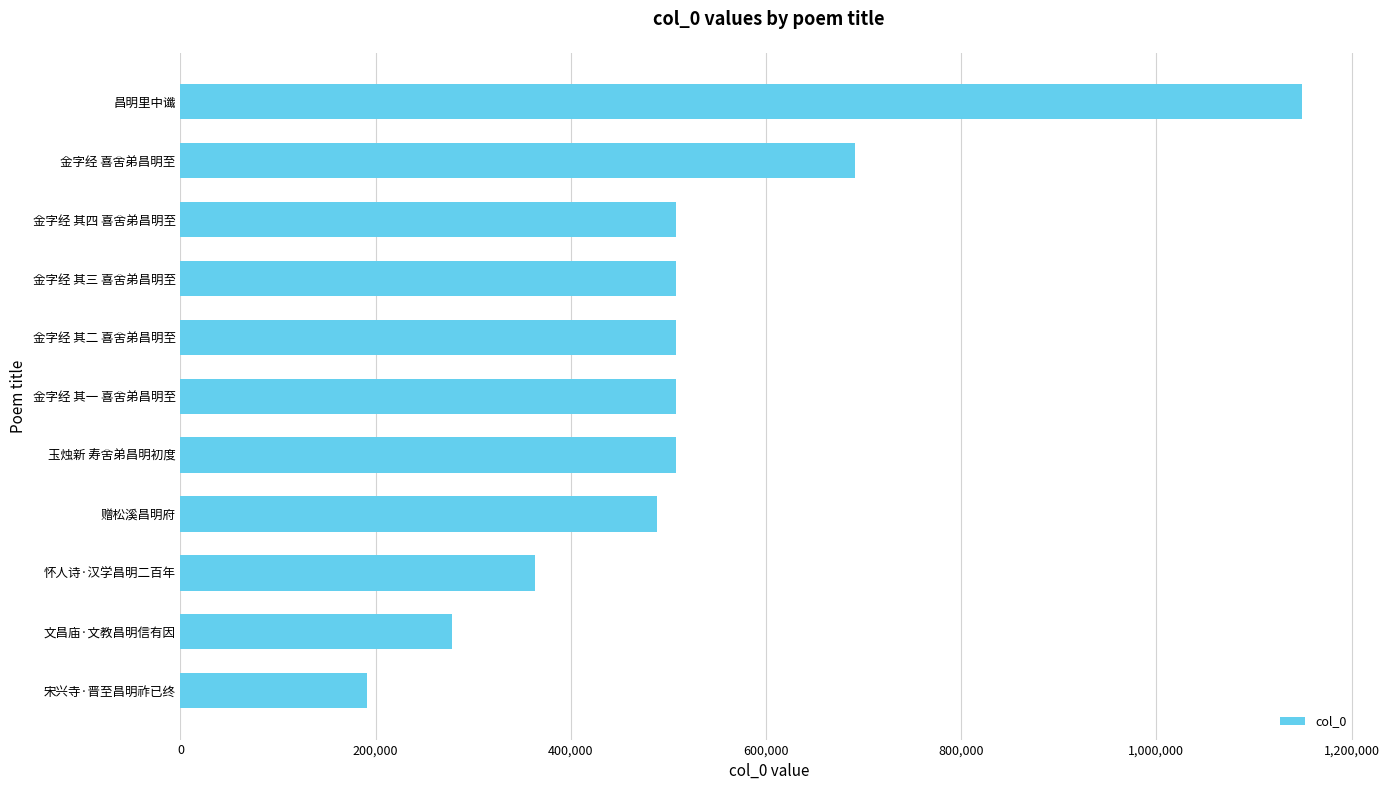

At which label is the value closest to 669796?

金字经 喜舍弟昌明至